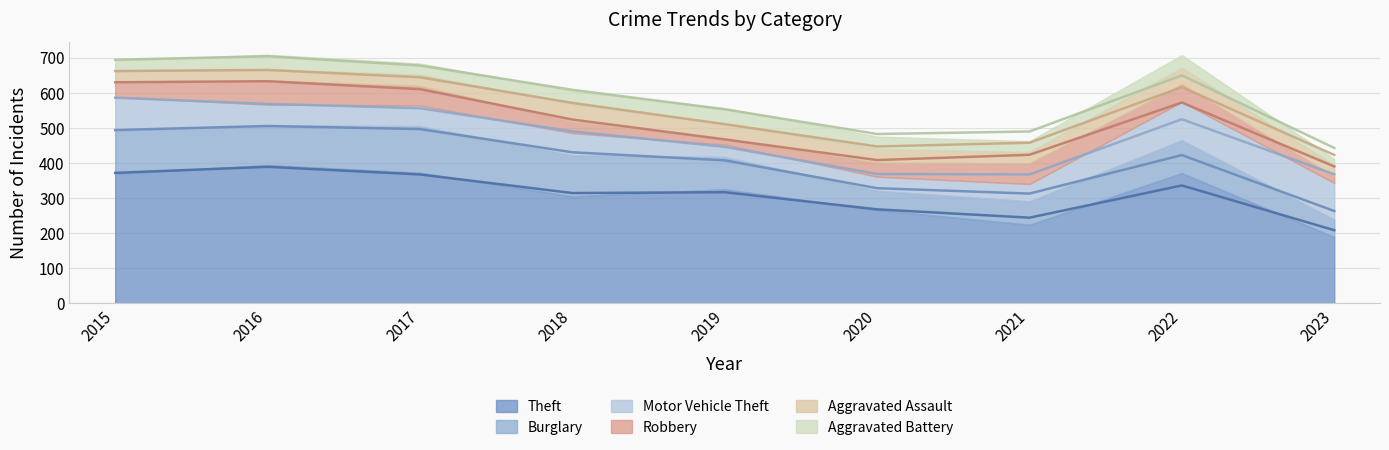

Reading left to right, what are all the values shown in this chart?

Theft: 2015=369	2016=394	2017=372	2018=305	2019=325	2020=266	2021=224	2022=371	2023=189
Burglary: 2015=123	2016=113	2017=133	2018=117	2019=92	2020=55	2021=67	2022=94	2023=50
Motor Vehicle Theft: 2015=96	2016=59	2017=59	2018=63	2019=35	2020=40	2021=49	2022=109	2023=104
Robbery: 2015=41	2016=69	2017=55	2018=33	2019=17	2020=40	2021=59	2022=50	2023=19
Aggravated Assault: 2015=32	2016=32	2017=32	2018=50	2019=43	2020=39	2021=32	2022=47	2023=31
Aggravated Battery: 2015=31	2016=41	2017=32	2018=37	2019=44	2020=35	2021=31	2022=36	2023=18